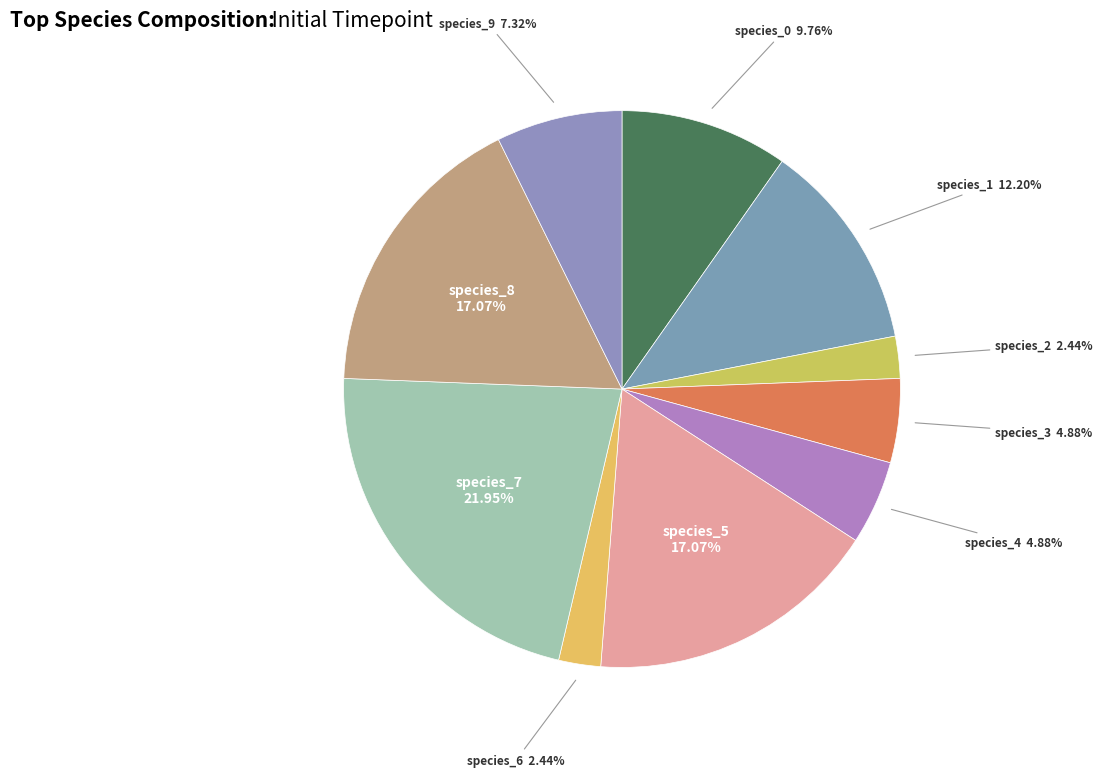

What portion of the pie excludes species_9?

92.7%